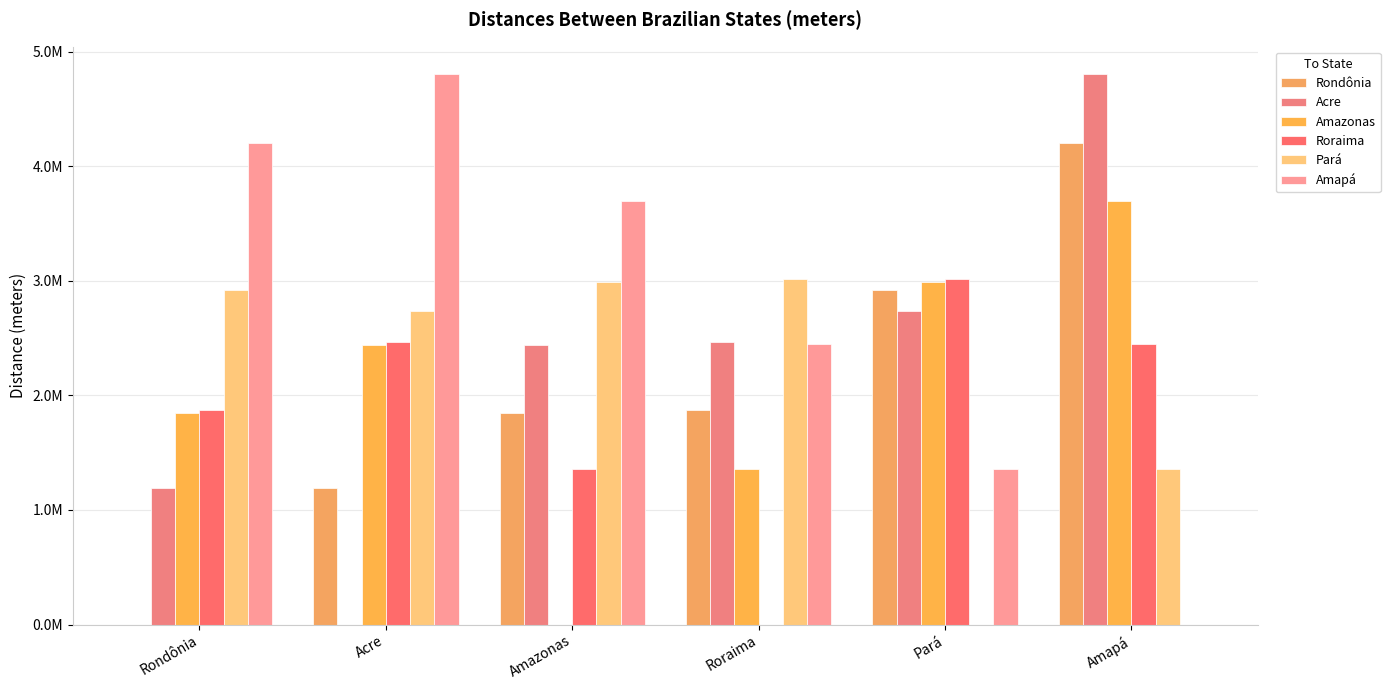

What is the value of the Pará bar at the 1st from the left?

2918452.8